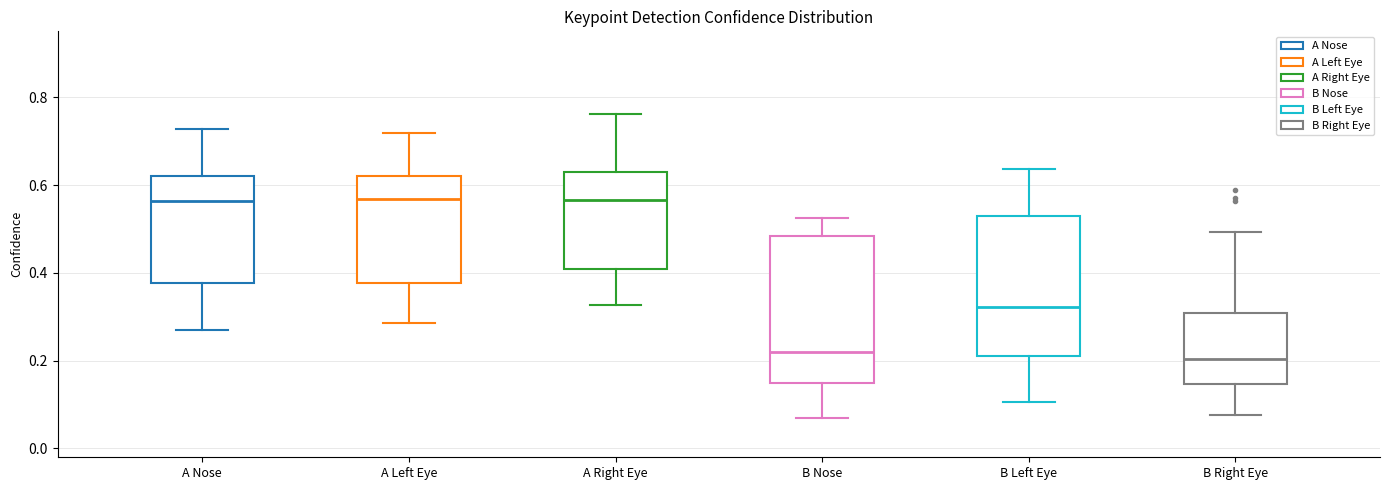

Reading left to right, read every box against the y-axis: the position of its median line, the range the box covers, and the ends of its whiskers. The values are not printed on the chart, so give them approximately, as read against the axis.

A Nose: median 0.56, box 0.38 to 0.62, whiskers 0.28 to 0.72
A Left Eye: median 0.56, box 0.38 to 0.62, whiskers 0.28 to 0.72
A Right Eye: median 0.56, box 0.40 to 0.64, whiskers 0.32 to 0.76
B Nose: median 0.22, box 0.14 to 0.48, whiskers 0.08 to 0.52
B Left Eye: median 0.32, box 0.20 to 0.54, whiskers 0.10 to 0.64
B Right Eye: median 0.20, box 0.14 to 0.30, whiskers 0.08 to 0.50